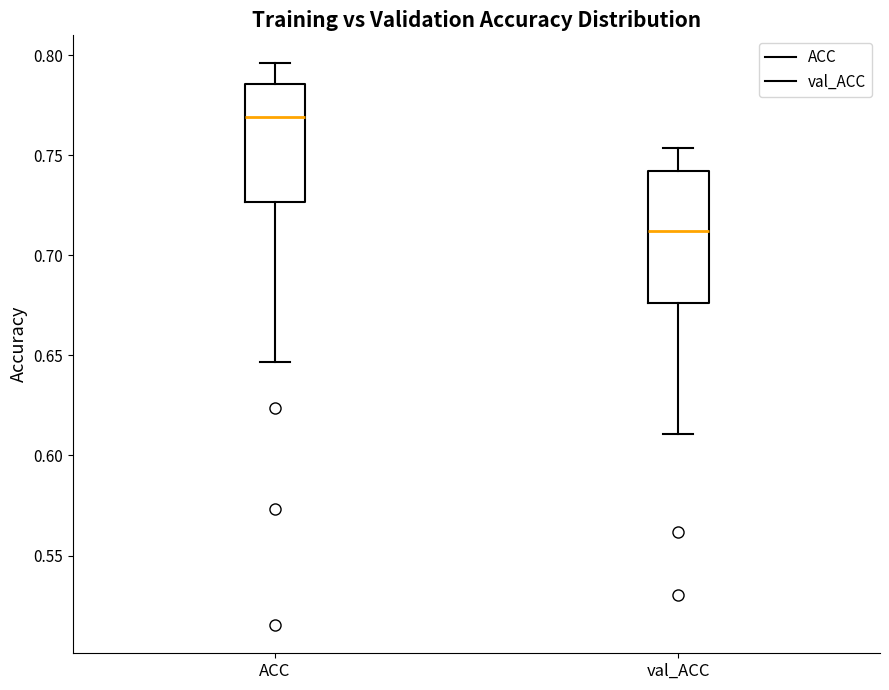

Reading left to right, transcribe this box plot: for each box, give where its median line is, the range the box spans, and where its two whiskers end, as read against the y-axis. The values are not printed on the chart, so give them approximately, as read against the axis.

ACC: median 0.770, box 0.725 to 0.785, whiskers 0.645 to 0.795
val_ACC: median 0.710, box 0.675 to 0.740, whiskers 0.610 to 0.755